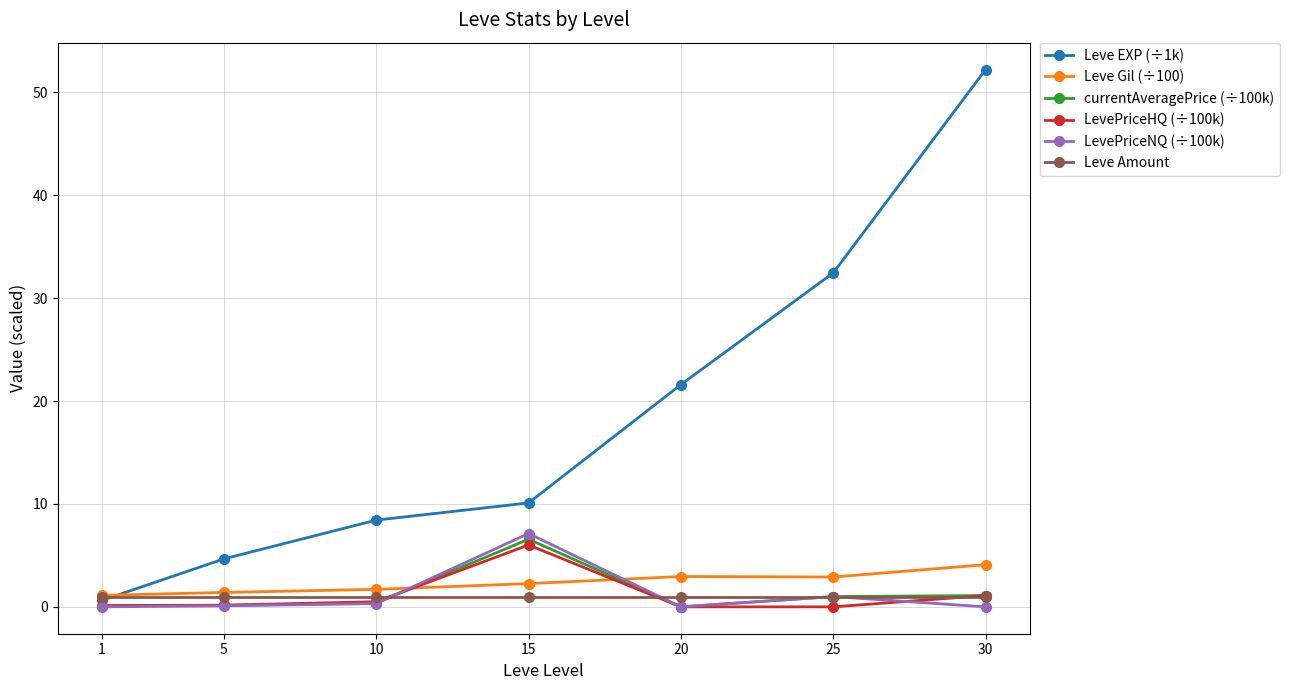

What are all the series names shown in the legend?

Leve EXP (÷1k), Leve Gil (÷100), currentAveragePrice (÷100k), LevePriceHQ (÷100k), LevePriceNQ (÷100k), Leve Amount